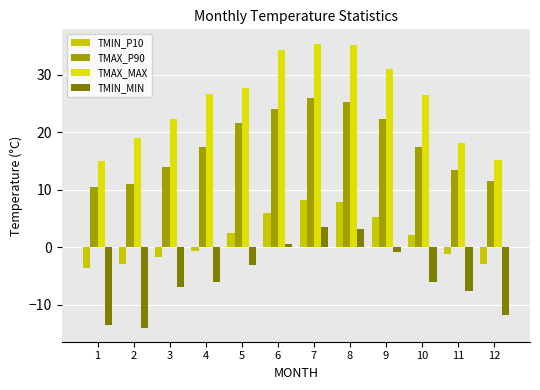

True or false: TMAX_P90 has a value of 41.4 at 7.

False